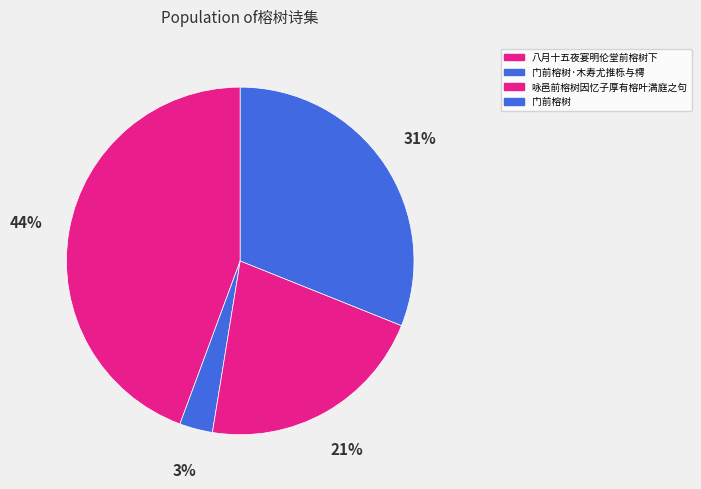

Which slice is the smallest?

门前榕树·木寿尤推栎与樗